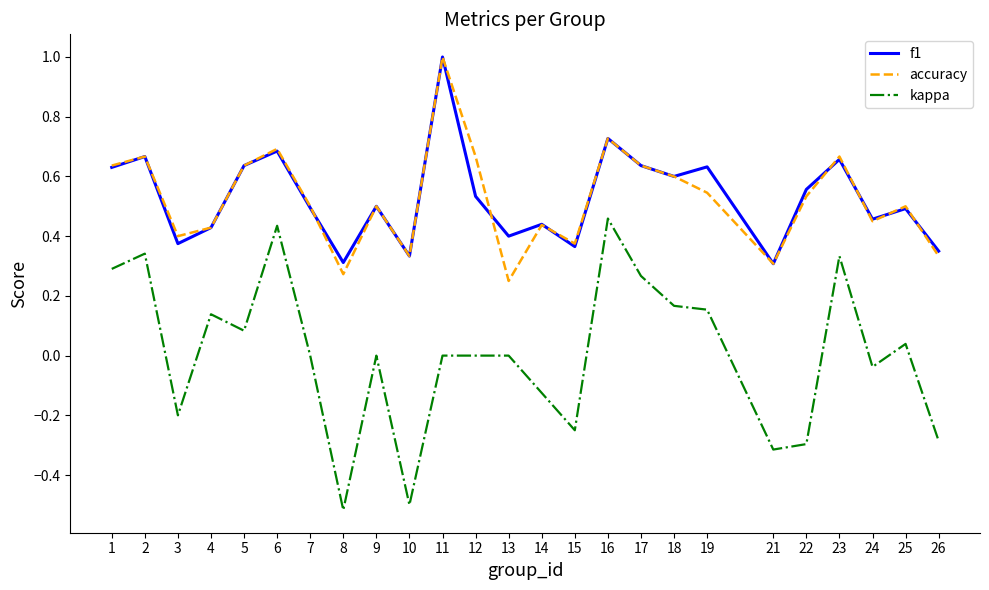

What is the total value across all series at 5?

1.4